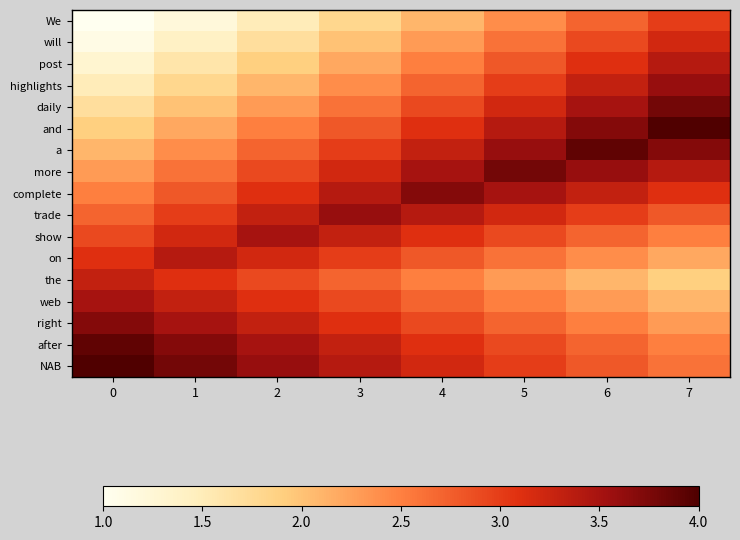

Count the number of data series in this chart.

17